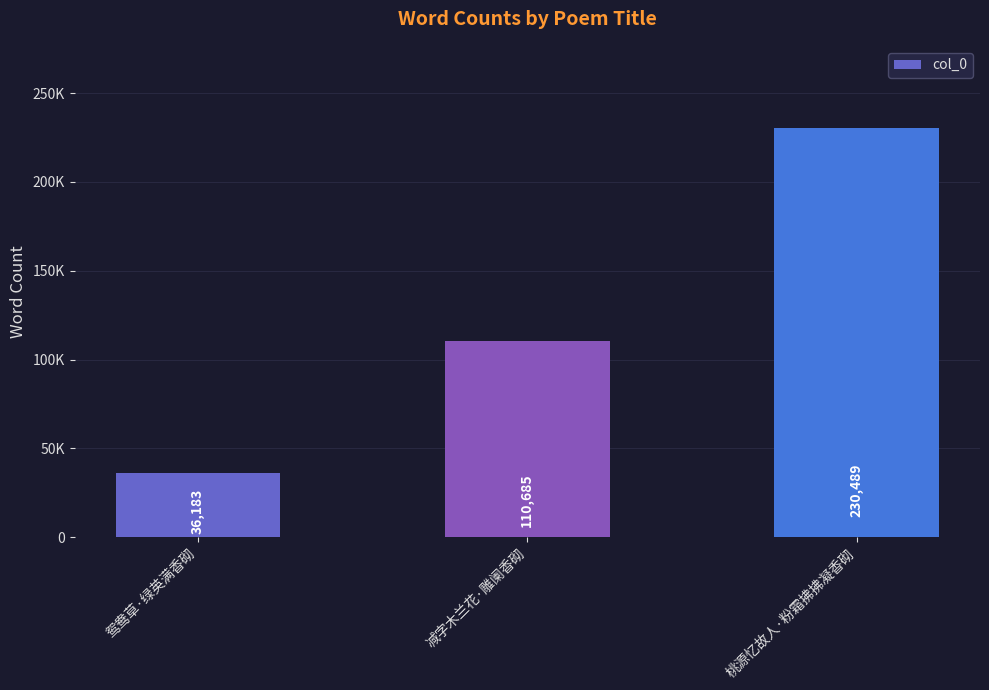

What is the value of the 3rd bar from the left?

230489